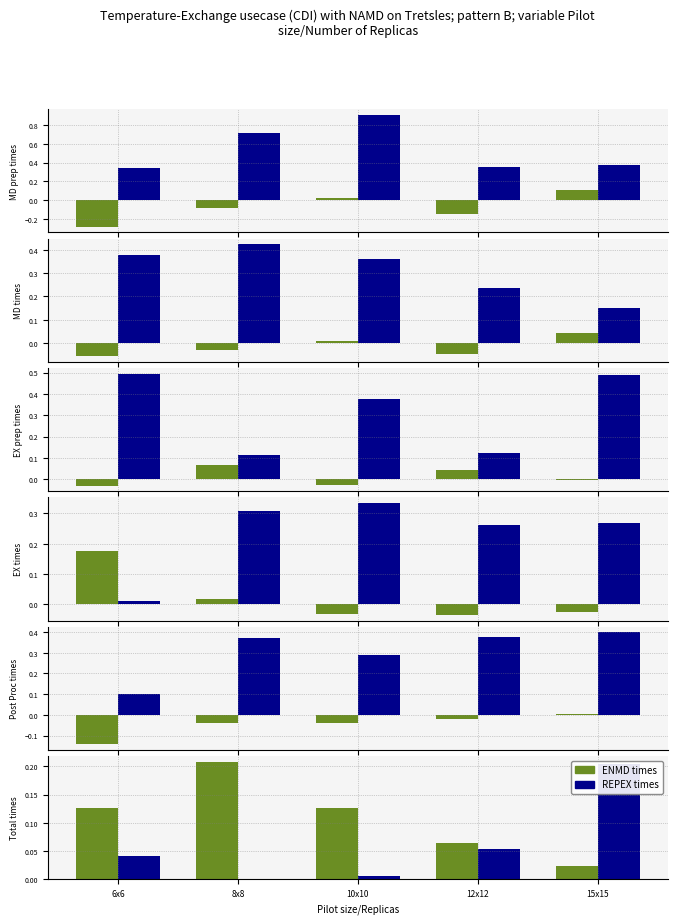

Reading left to right, what are all the values shown in this chart?

ENMD times: 6x6=0.1	8x8=0.2	10x10=0.1	12x12=0.1	15x15=0.0
REPEX times: 6x6=0.0	8x8=0.0	10x10=0.0	12x12=0.1	15x15=0.2